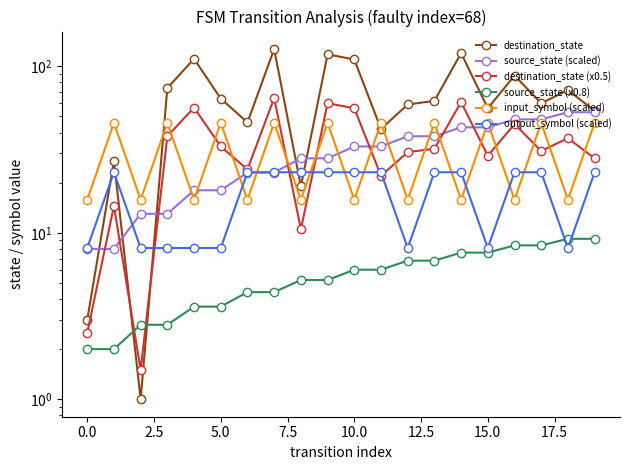

What is the difference between the highest and lowest values at 20.0?

112.8